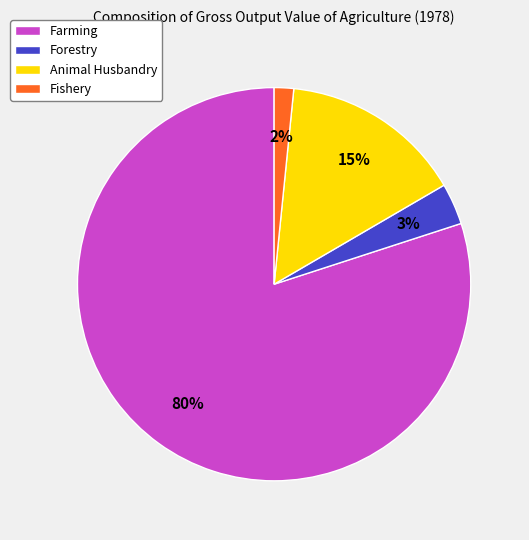

The Animal Husbandry slice represents 15% of the pie. True or false?

True